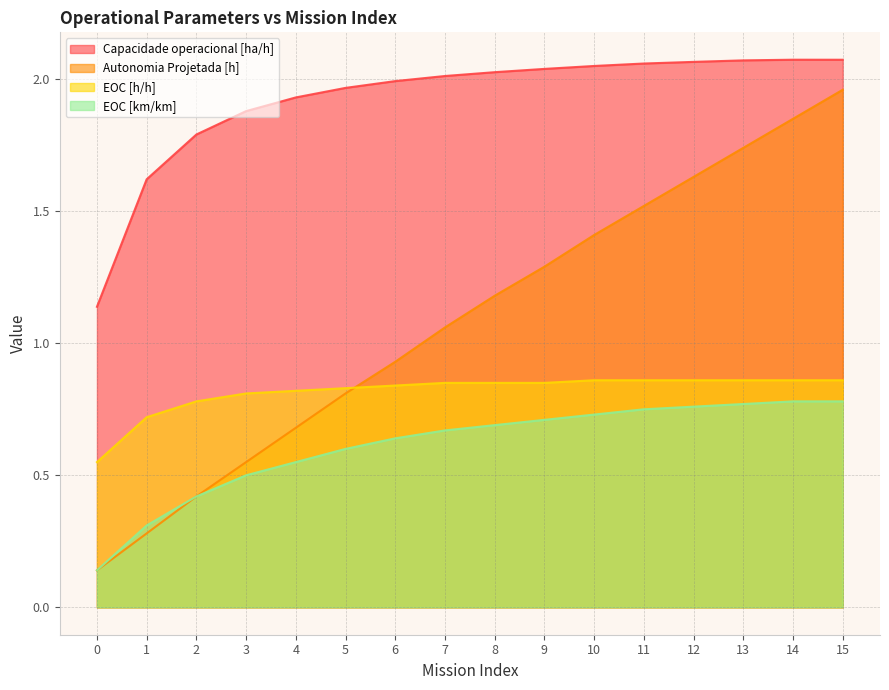

True or false: EOC [h/h] has more than 2 interior local peaks.

False